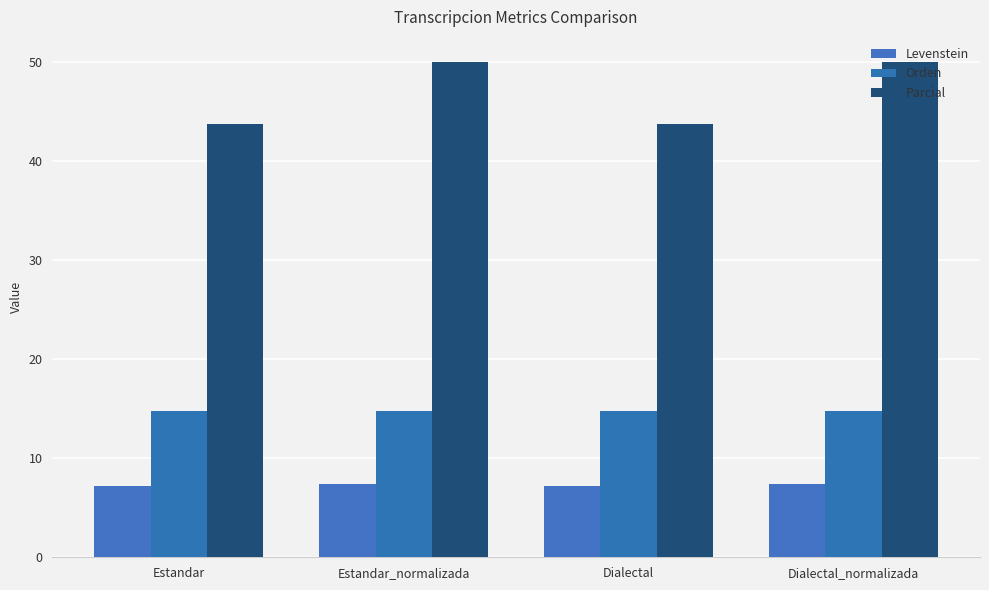

What is the sum of the Orden values at Dialectal_normalizada and Estandar?

29.5